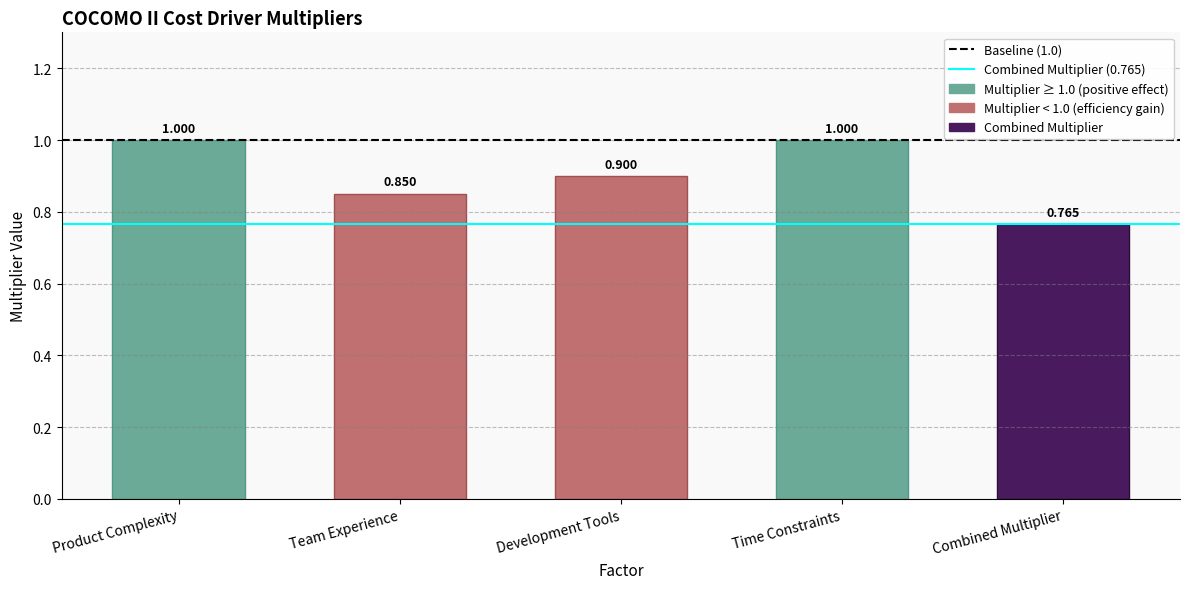

What position from the left is Time Constraints?

4